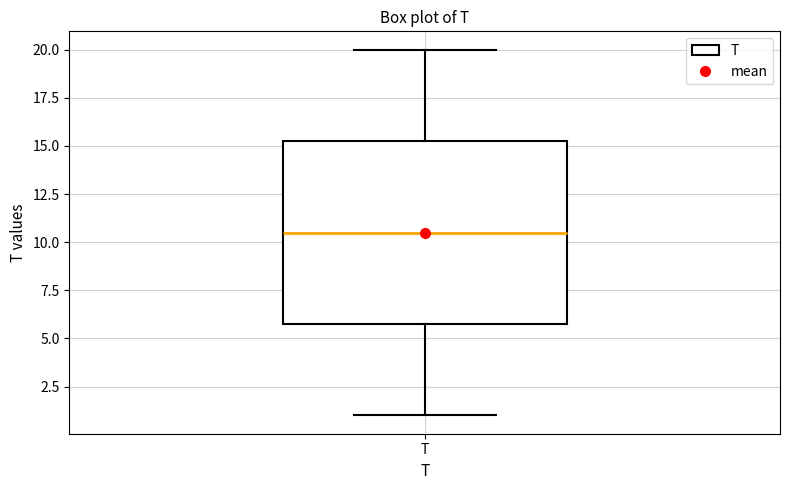

Read this box plot against the y-axis: the position of the median line, the range covered by the box, and the ends of both whiskers. The values are not printed on the chart, so give them approximately, as read against the axis.

median 10.5, box 6.0 to 15.5, whiskers 1.0 to 20.0